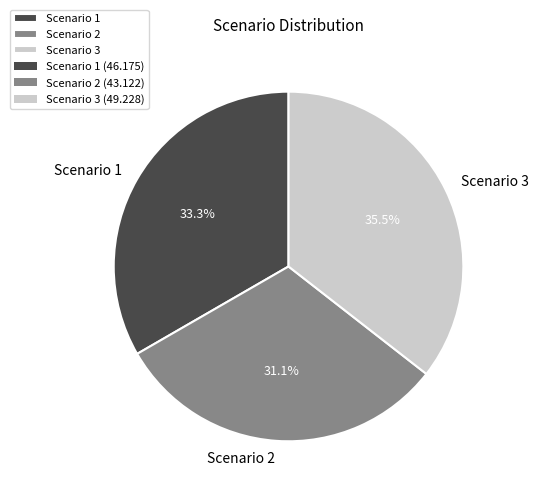

What is the ratio of the value at Scenario 3 to the value at Scenario 2?

1.1